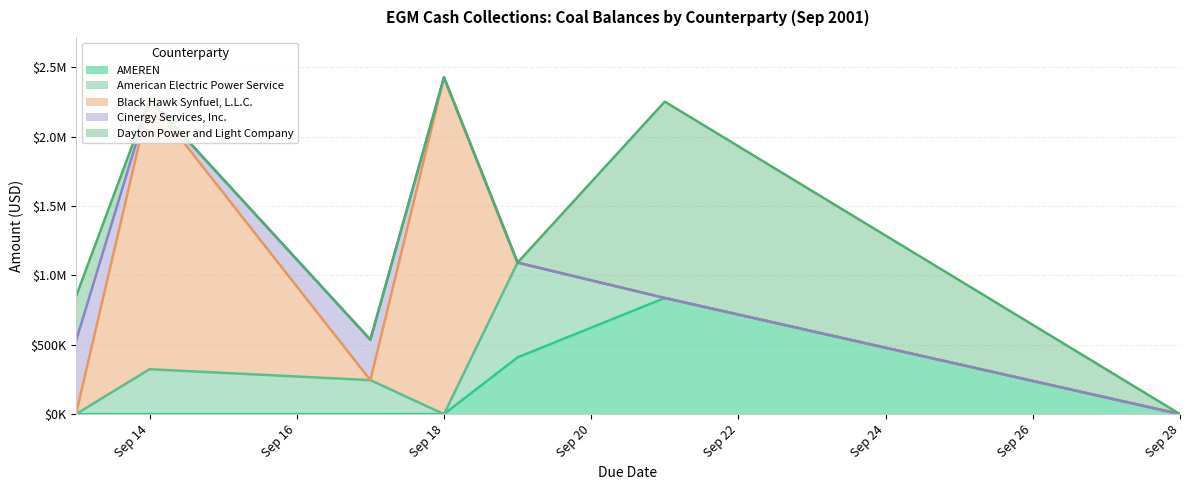

What is the sum of all Dayton Power and Light Company values?

1734885.6